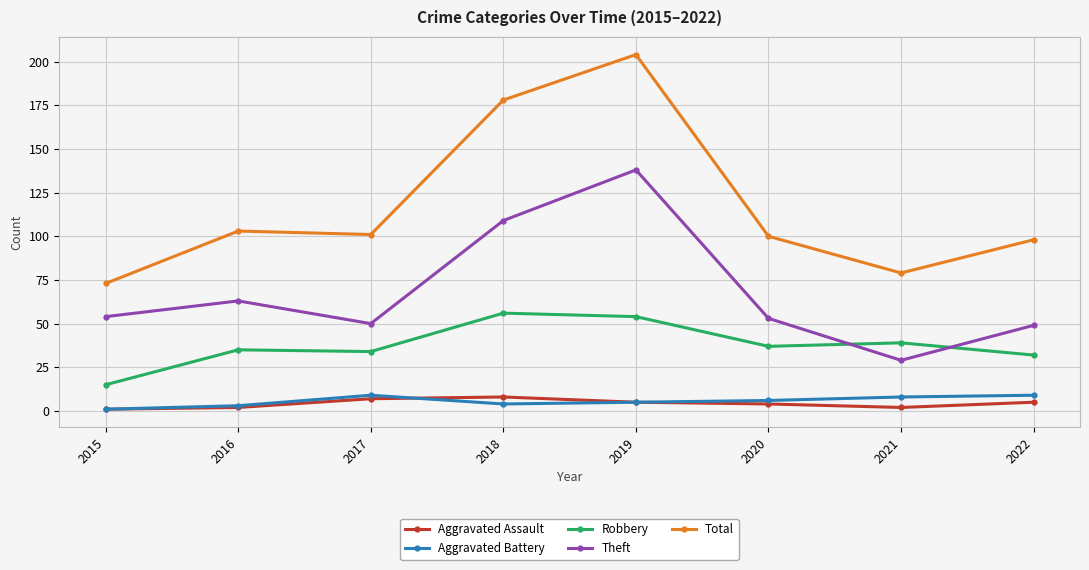

What are all the series names shown in the legend?

Aggravated Assault, Aggravated Battery, Robbery, Theft, Total